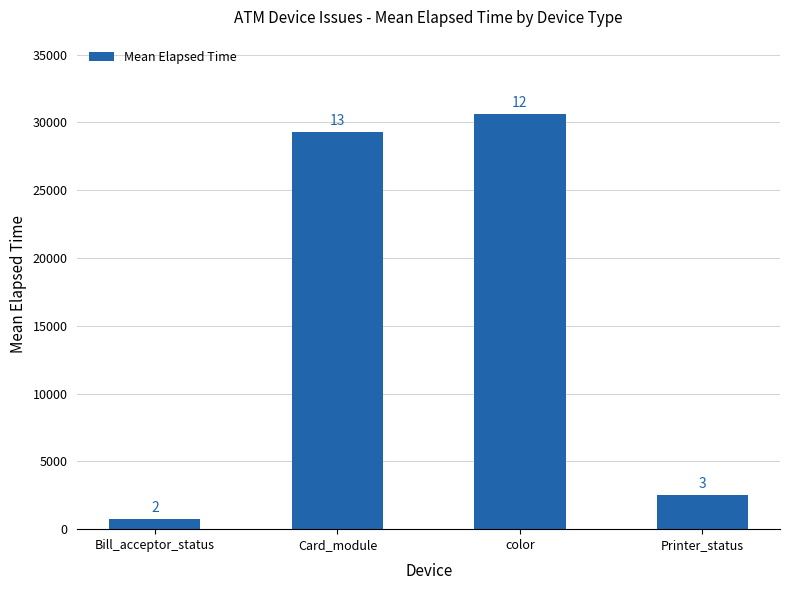

Are the bars horizontal?

No